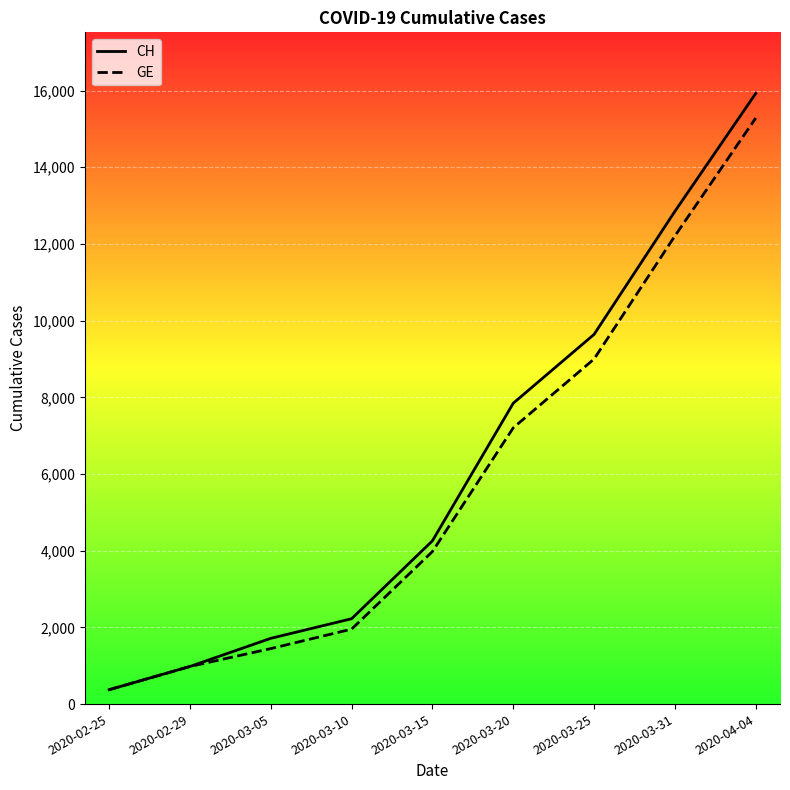

Which label corresponds to the largest value in the chart?

2020-04-04